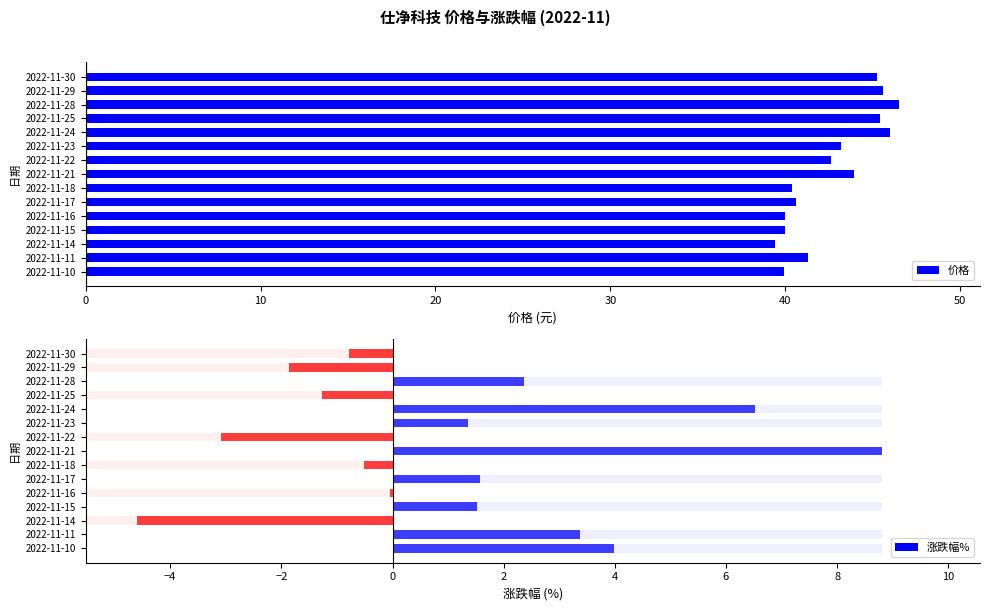

Reading left to right, extract all data points from this chart.

价格: 40.0	41.3	39.4	40.0	40.0	40.6	40.4	44.0	42.6	43.2	46.0	45.4	46.5	45.6	45.3
涨跌幅%: 4.0	3.4	-4.6	1.5	-0.1	1.6	-0.5	8.8	-3.1	1.4	6.5	-1.3	2.4	-1.9	-0.8